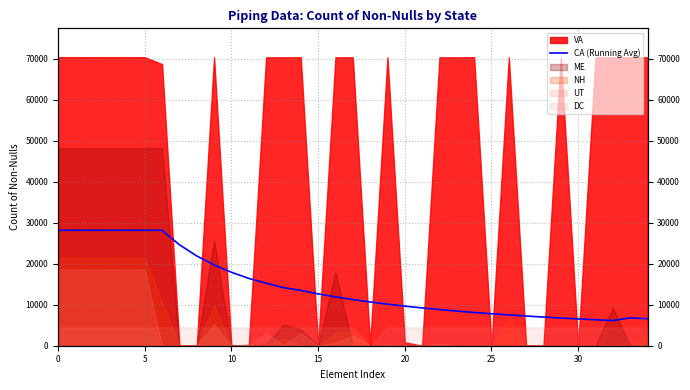

Which has a higher value, 16 or 26?

16